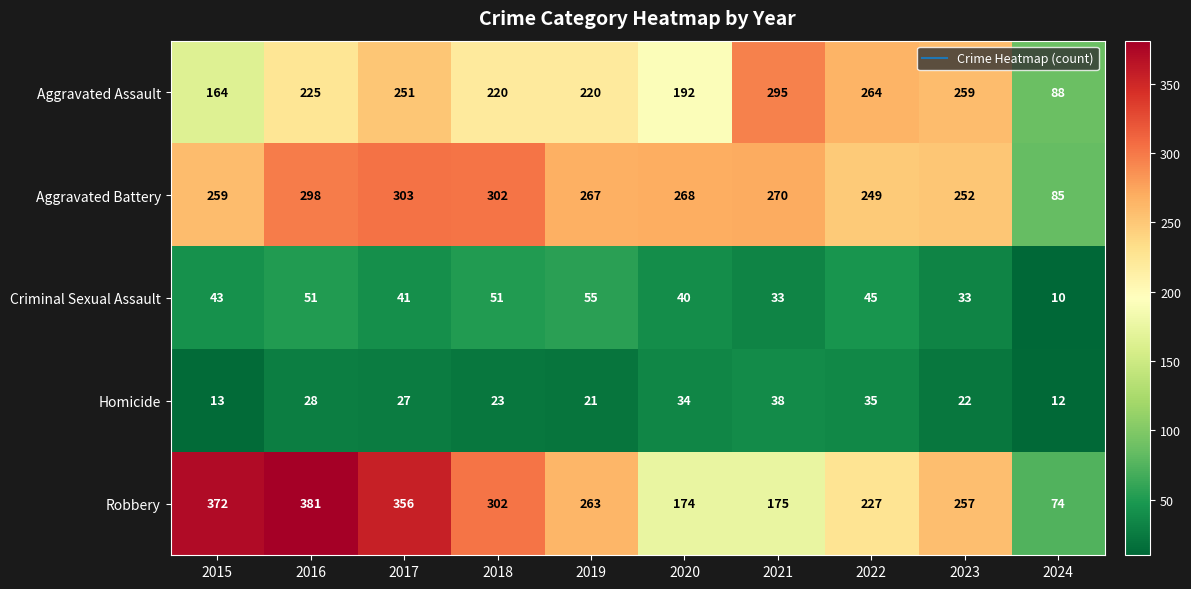

What is the minimum value shown in the chart?

10